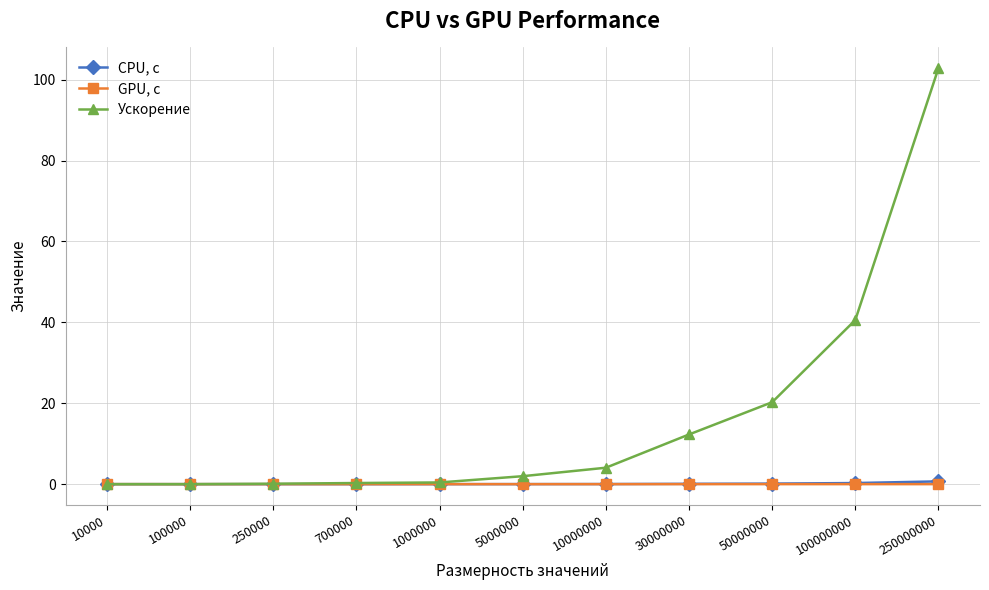

At which category is the sum across all series the highest?

250000000